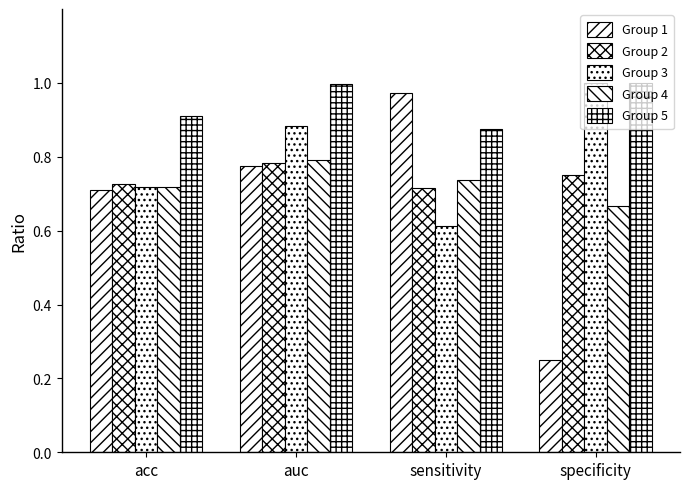

The value of Group 5 at specificity is 1.0. True or false?

True